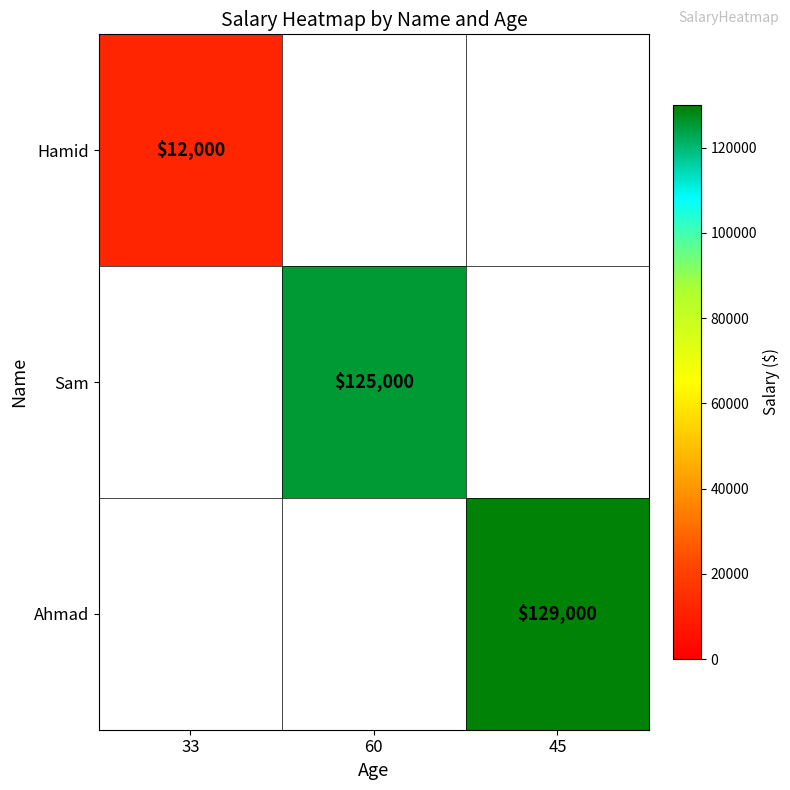

Is it true that Sam equals 222118 at 60?

False